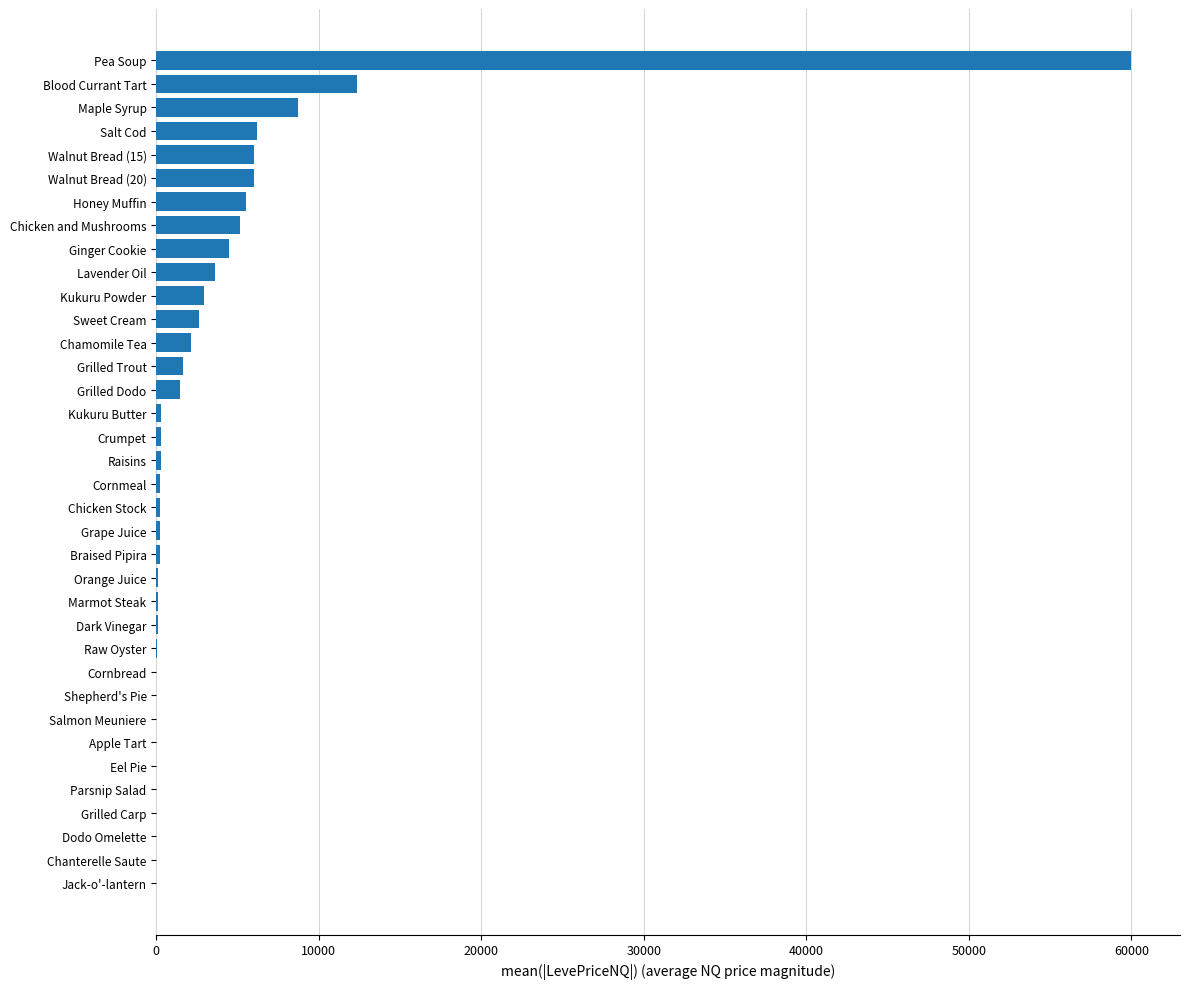

Are the bars horizontal?

Yes